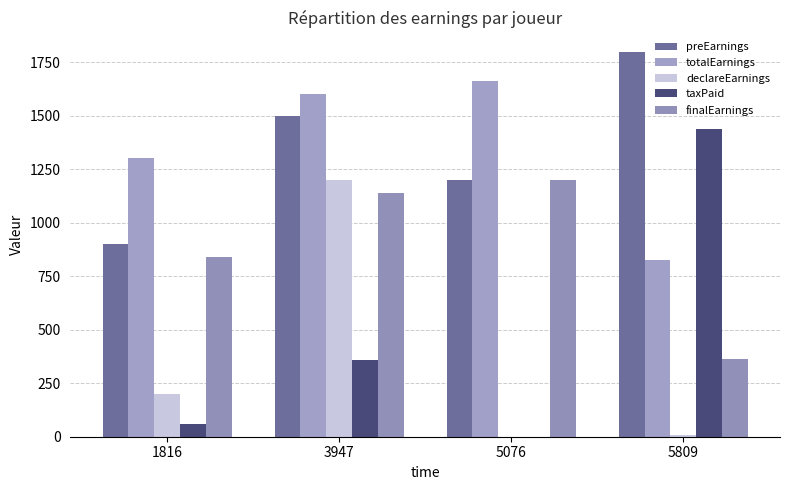

Which series has the largest total across all categories?

preEarnings